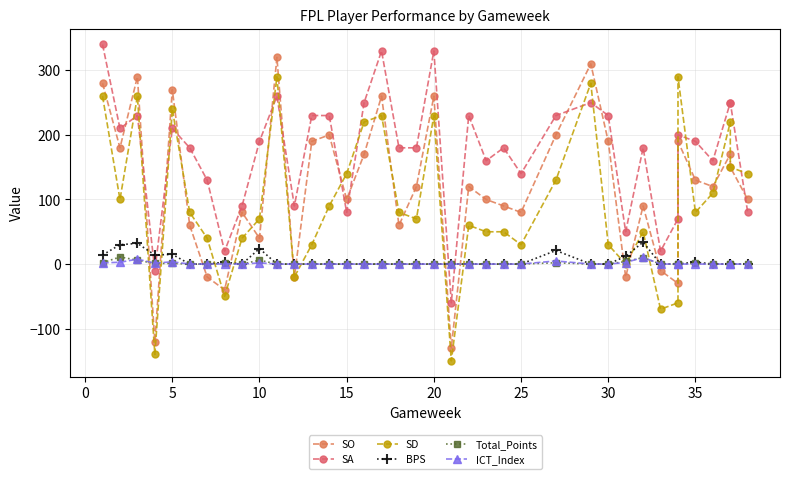

How many data points in SD are above 80?

17